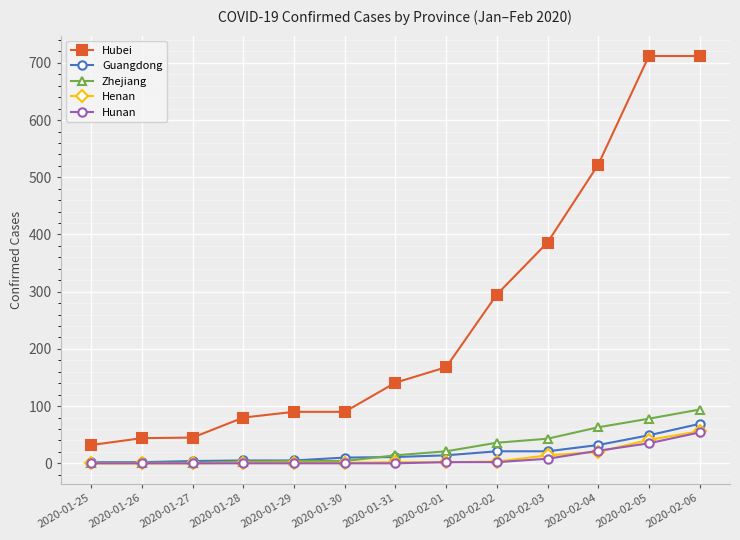

True or false: Hubei has a value of 386 at 2020-02-03.

True